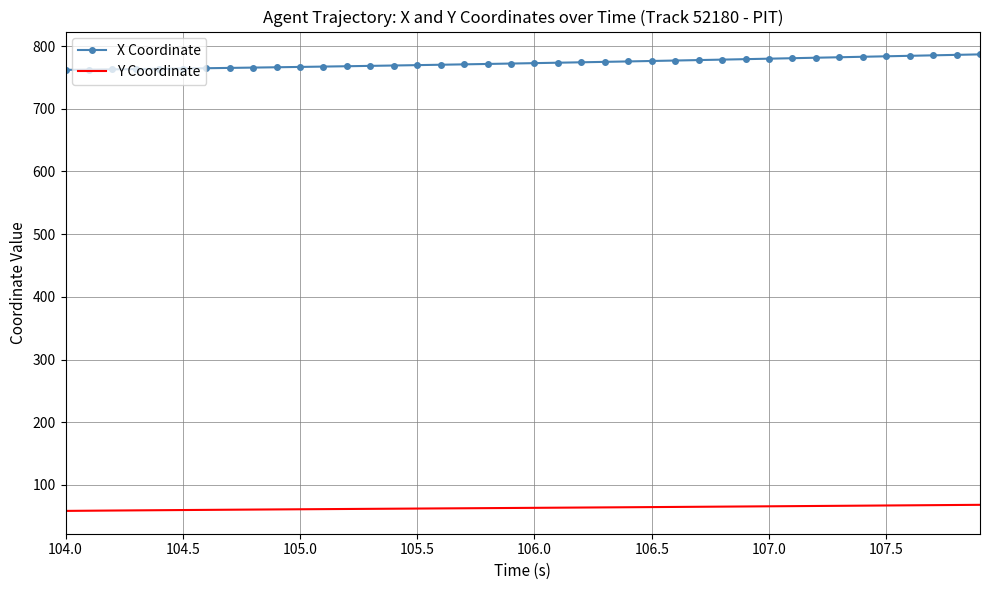

Rank the series by their average value, from lowest to highest.

Y Coordinate, X Coordinate